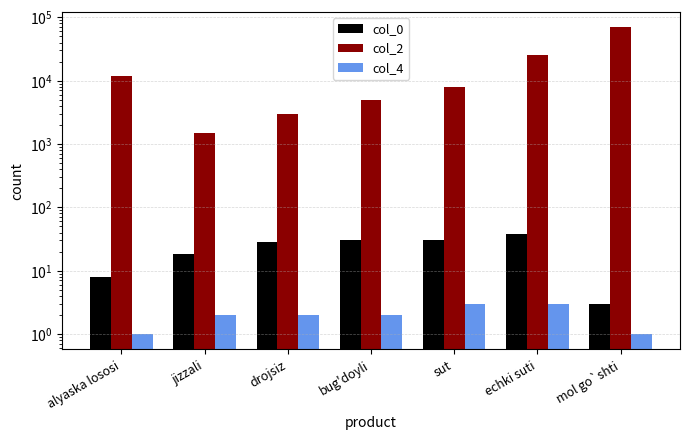

The value of col_2 at bug'doyli is 3168. True or false?

False